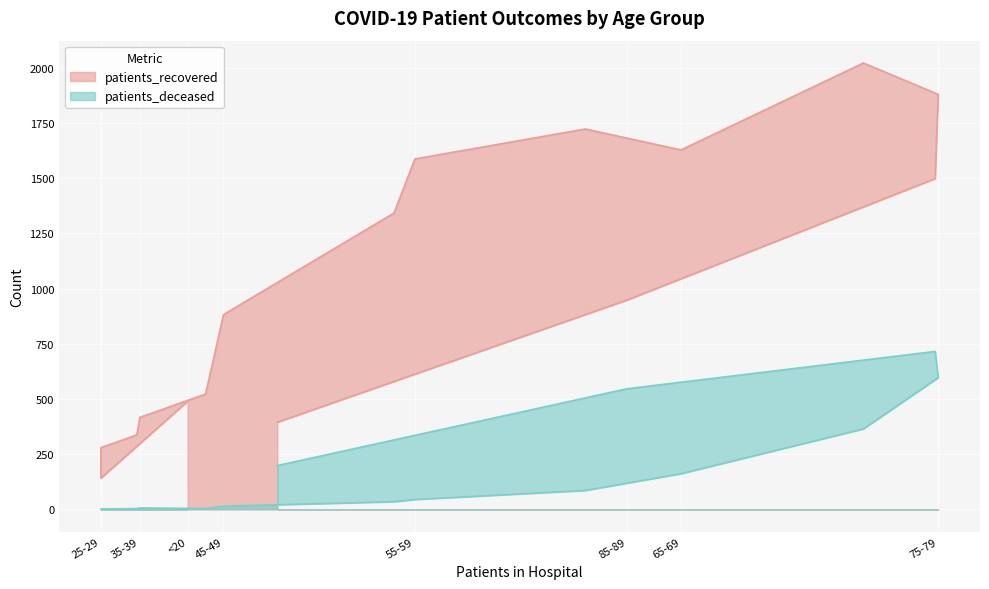

Which series changed the most between 45-49 and 80-84?

patients_deceased